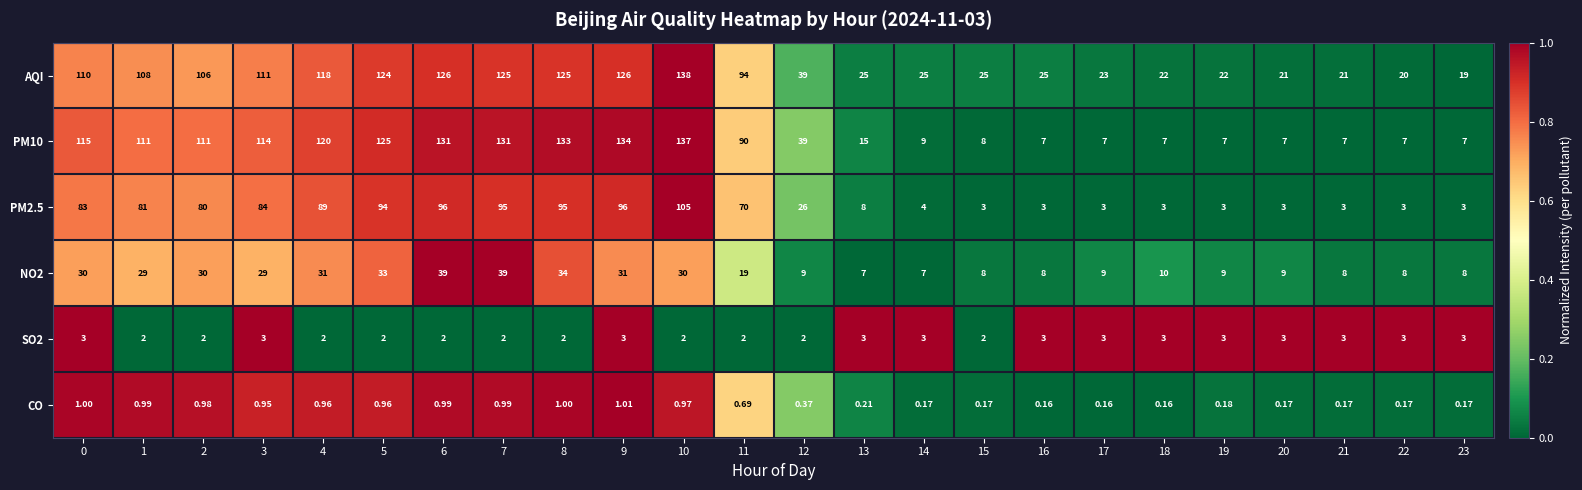

Which series has the largest total across all categories?

AQI